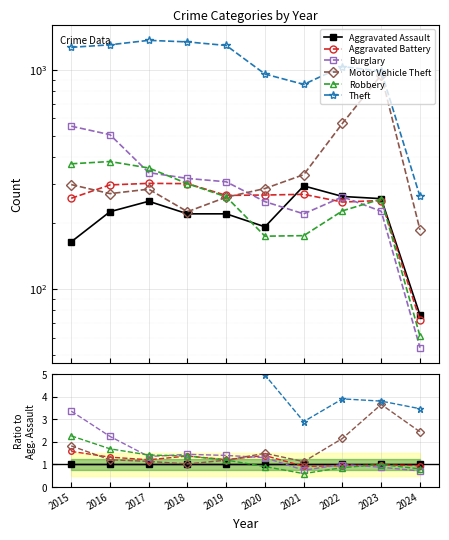

True or false: Robbery has a value of 2.6 at 2016.

False